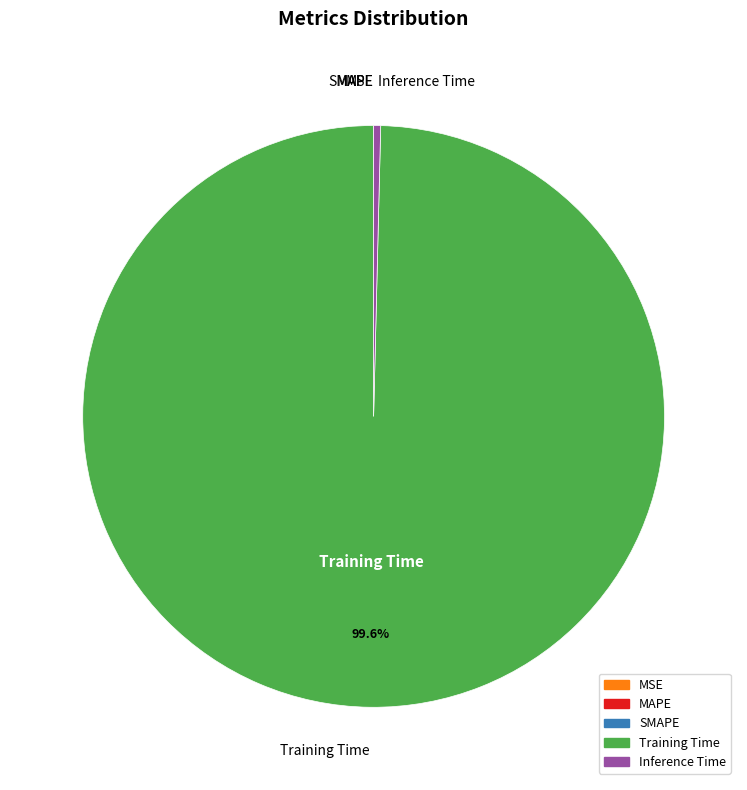

The Inference Time slice represents 0% of the pie. True or false?

True